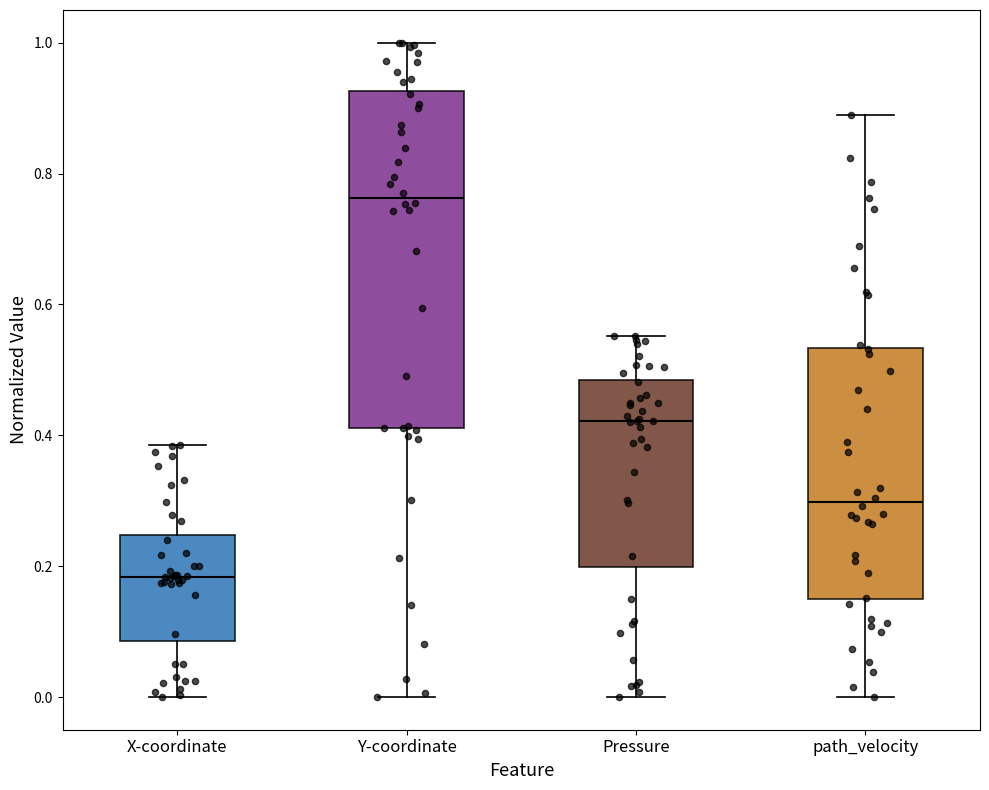

Which box's median line is the highest?

Y-coordinate